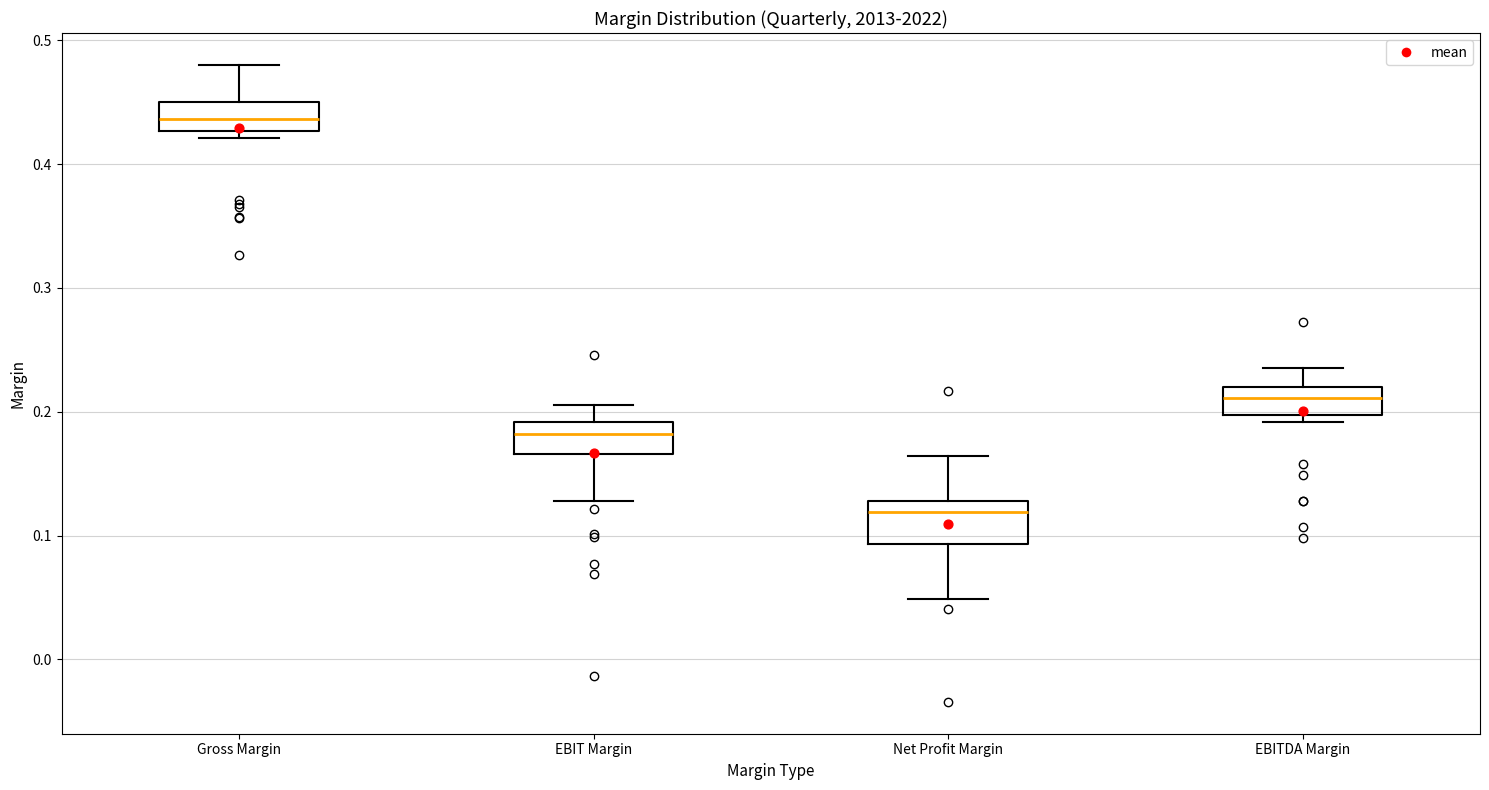

Where is the lower edge of the box for EBITDA Margin on the y-axis? The values are not printed on the chart, so give them approximately, as read against the axis.

0.20